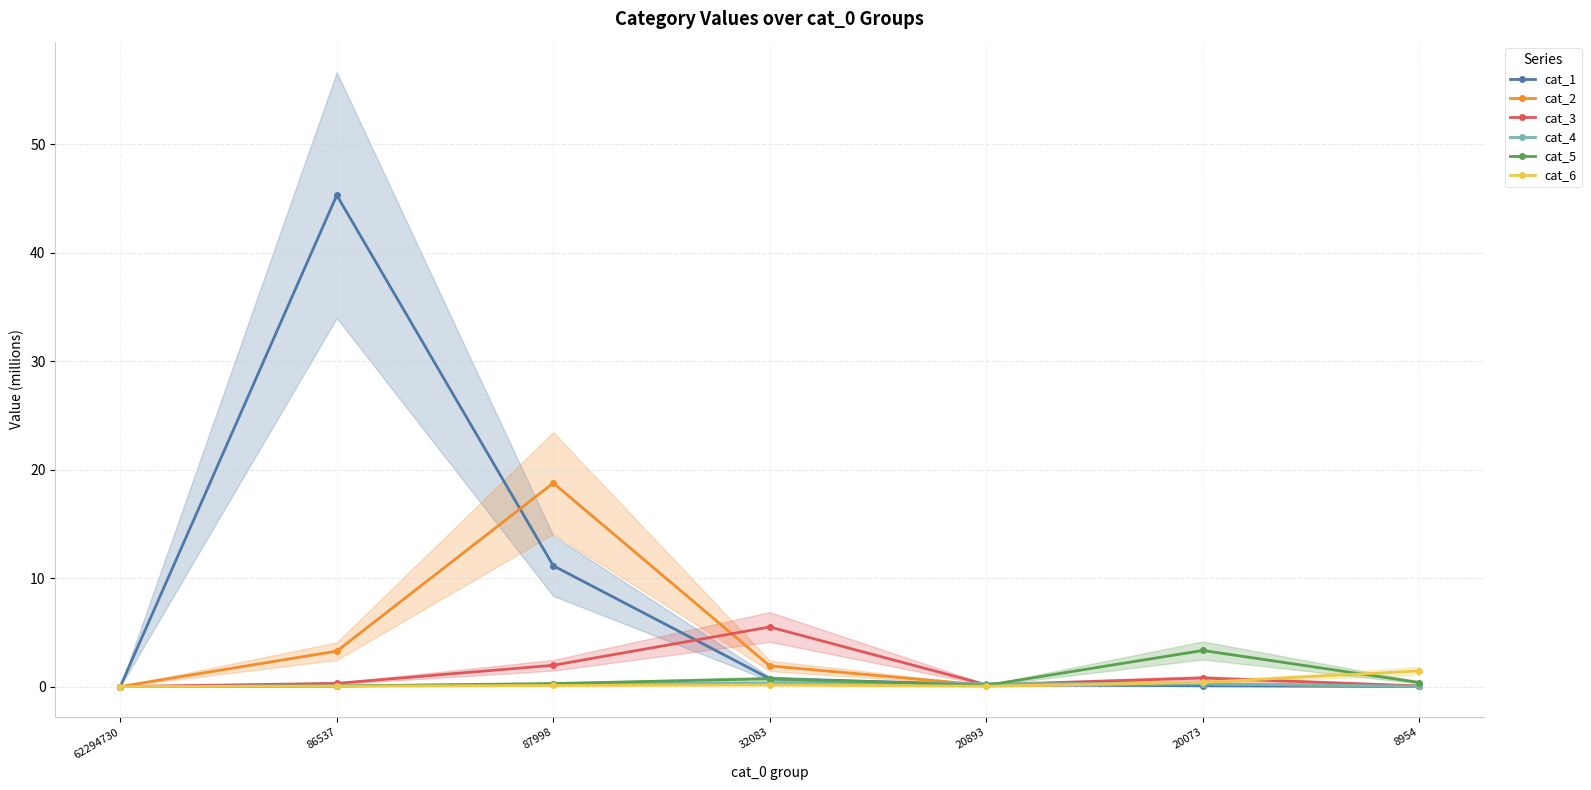

What is the sum of all cat_3 values?

8.8